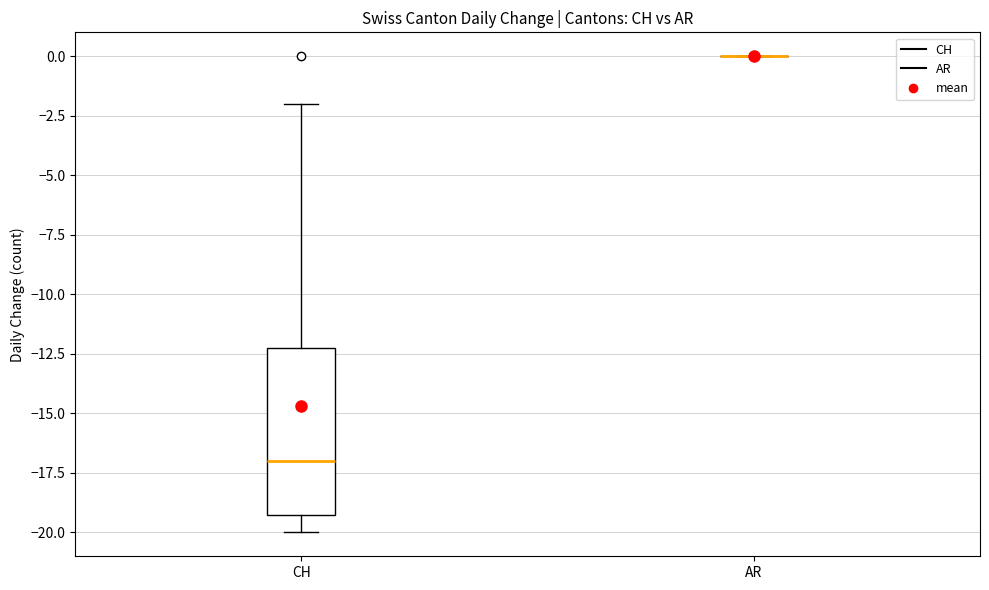

Reading left to right, transcribe this box plot: for each box, give where its median line is, the range the box spans, and where its two whiskers end, as read against the y-axis. The values are not printed on the chart, so give them approximately, as read against the axis.

CH: median -17, box -19 to -12, whiskers -20 to -2
AR: box collapsed to a line at 0, whiskers 0 to 0